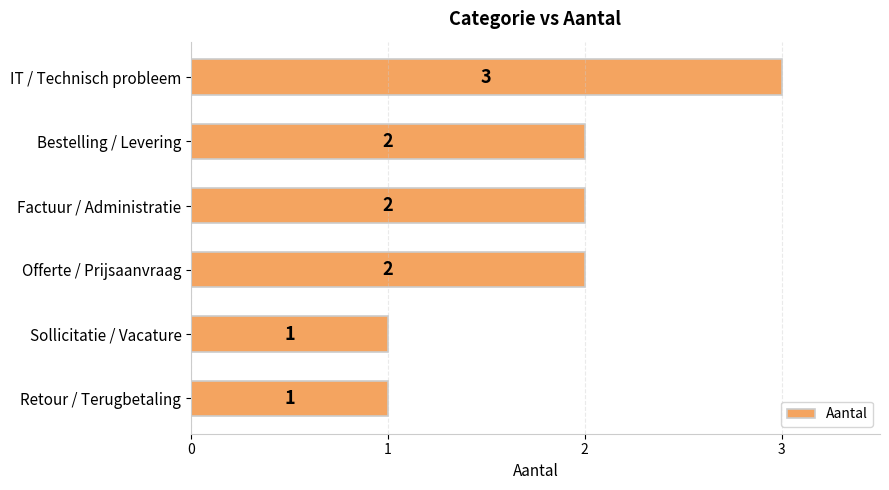

Reading top to bottom, transcribe all the data shown in this chart.

IT / Technisch probleem=3	Bestelling / Levering=2	Factuur / Administratie=2	Offerte / Prijsaanvraag=2	Sollicitatie / Vacature=1	Retour / Terugbetaling=1